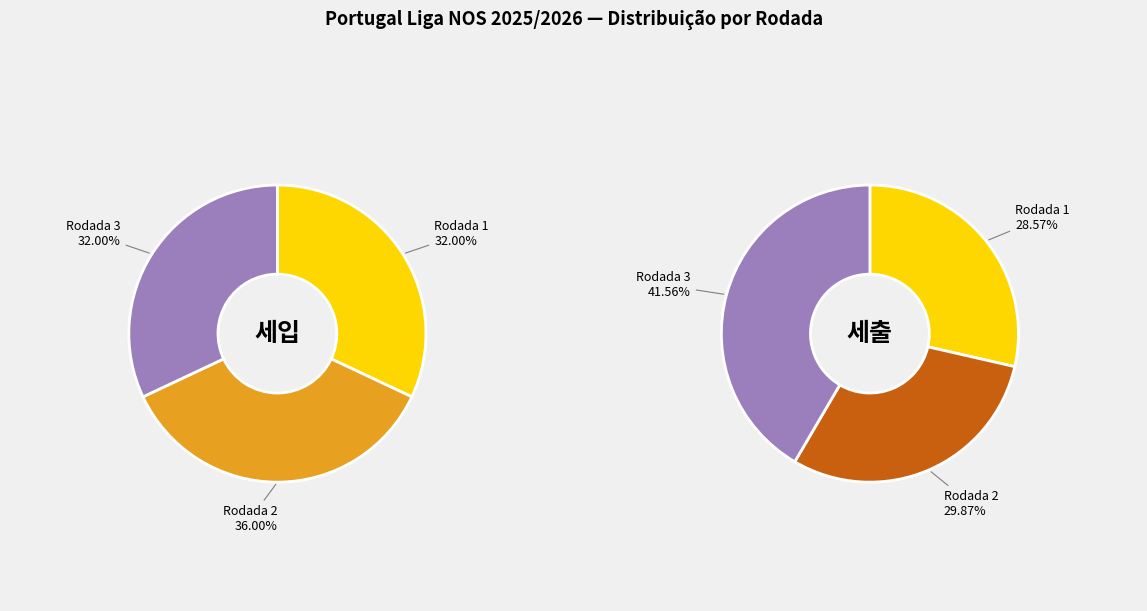

Rank the categories by value from lowest to highest.

Rodada 1, Rodada 3, Rodada 2